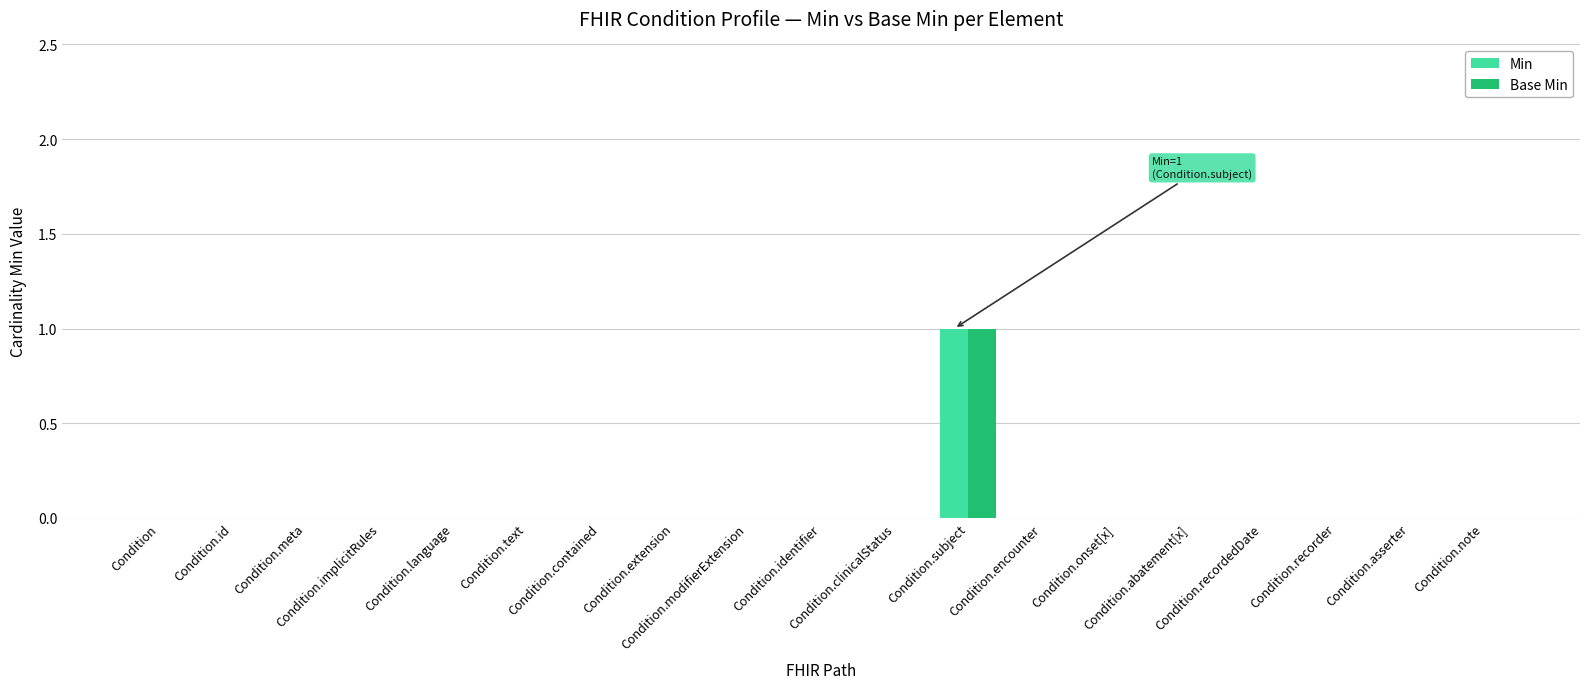

Which series has the largest total across all categories?

Min